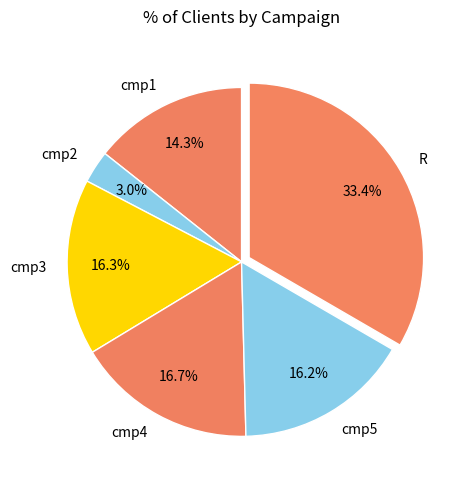

What percentage is the cmp2 slice, to the nearest percent?

3%